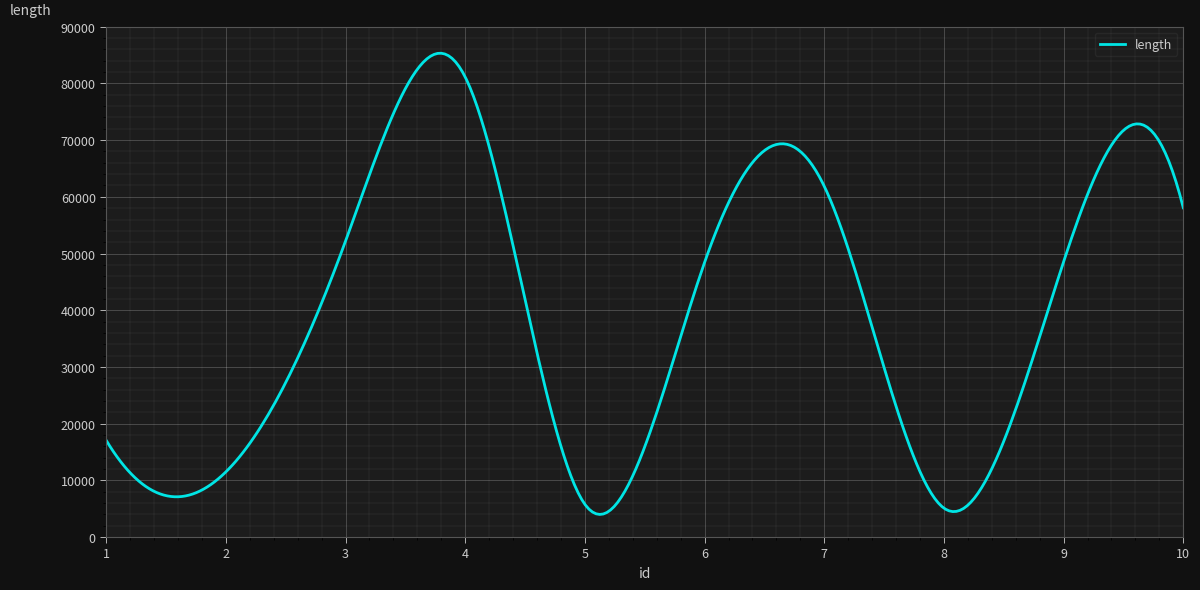

What is the greatest value displayed?

85324.7